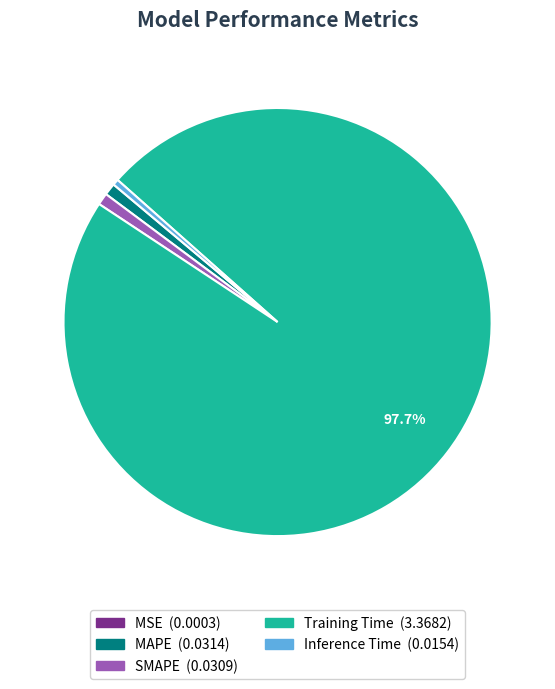

Which slice represents more than half of the pie?

Training Time